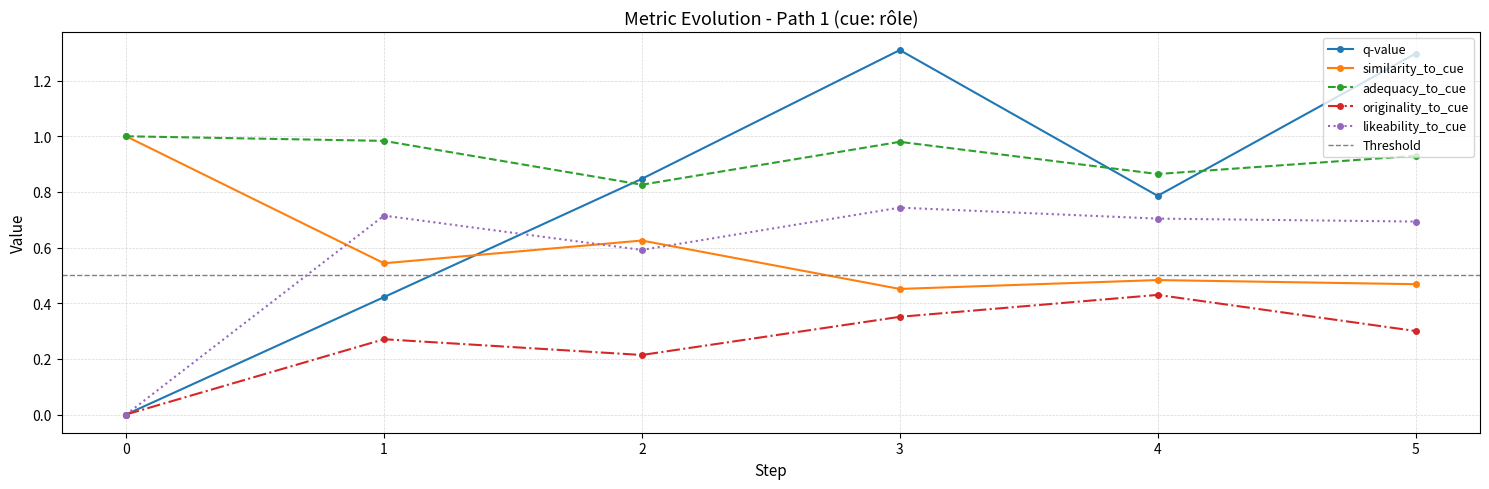

The originality_to_cue series shows 0.3 at 1. True or false?

True